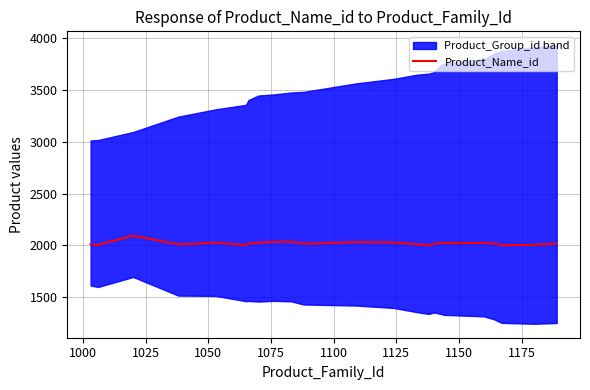

What is the lowest value of the Product_Name_id series?

2001